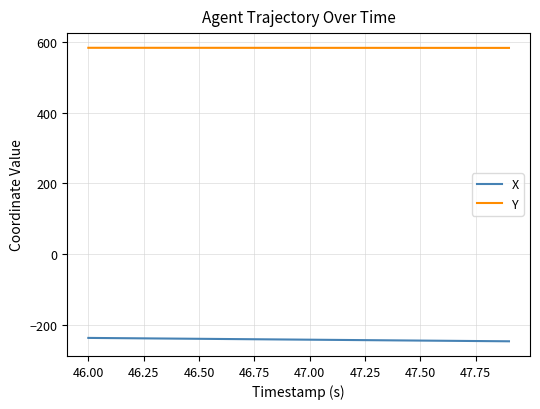

What are all the series names shown in the legend?

X, Y